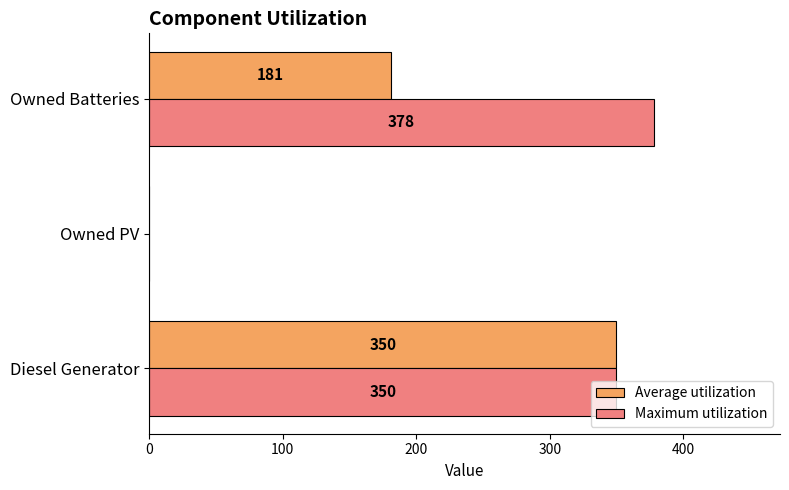

Which series changed the most between Diesel Generator and Owned Batteries?

Average utilization